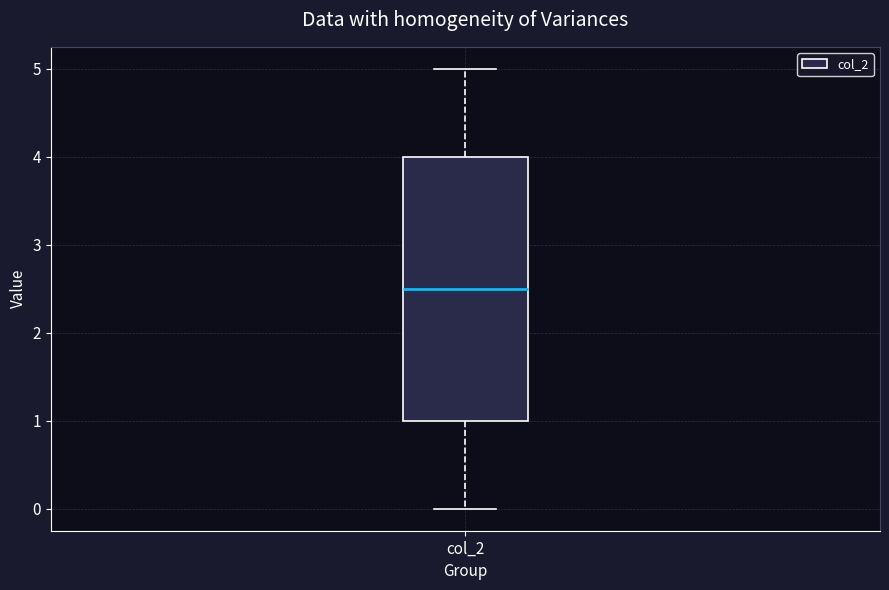

Transcribe this box plot: give where the median line is, the range the box spans, and where the two whiskers end, as read against the y-axis. The values are not printed on the chart, so give them approximately, as read against the axis.

median 2.5, box 1.0 to 4.0, whiskers 0.0 to 5.0